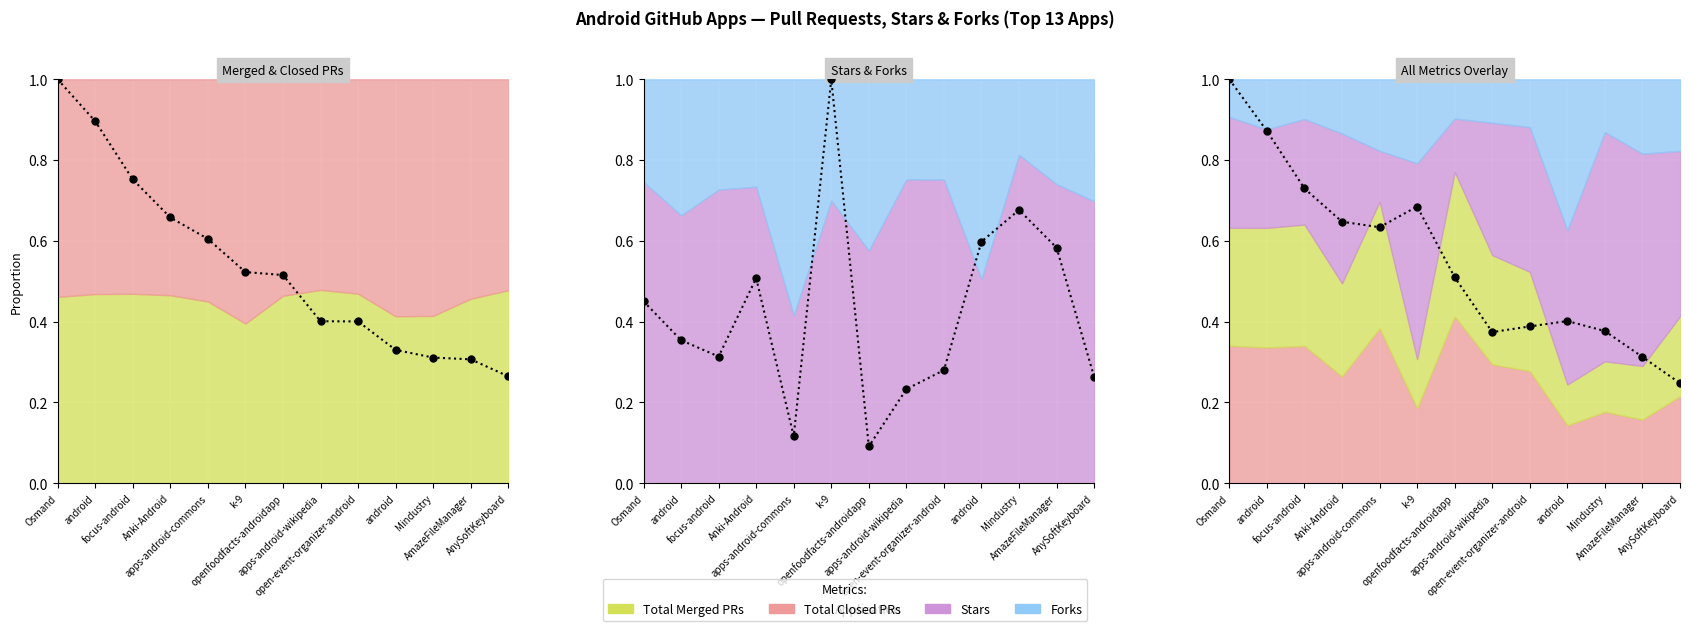

Between nextcloud/android and owncloud/android, which series saw the biggest shift?

Total Merged PRs